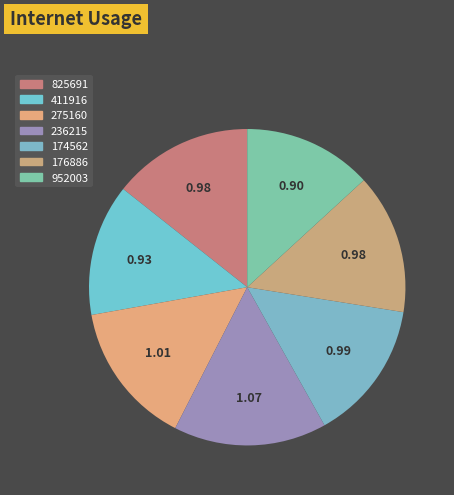

How many slices are in this pie chart?

7